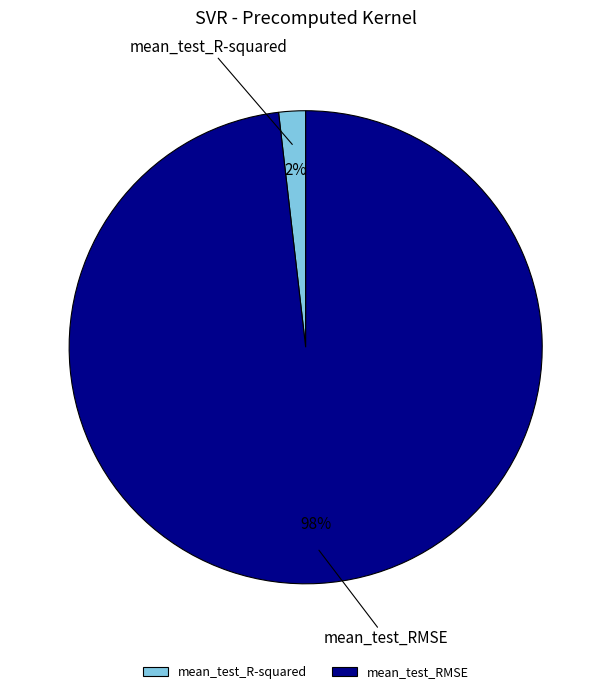

Count the number of slices in the pie.

2